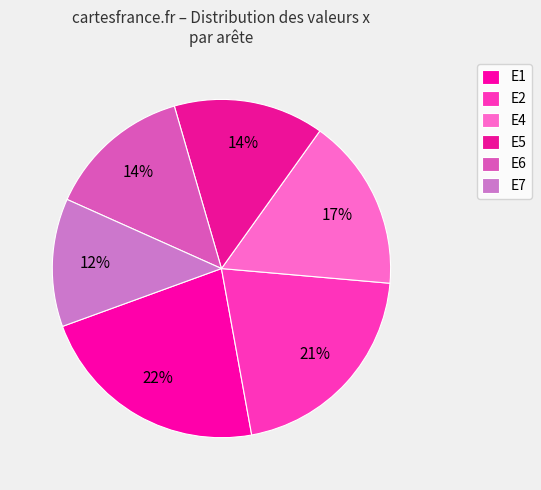

Which category has the smallest portion of the pie?

E7